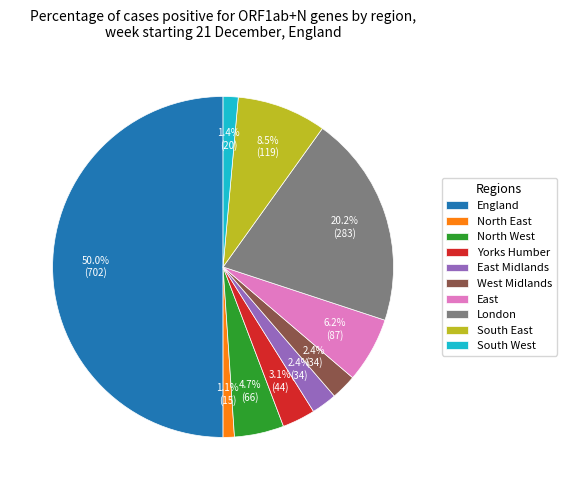

Does Yorks Humber account for over 50% of the chart?

No